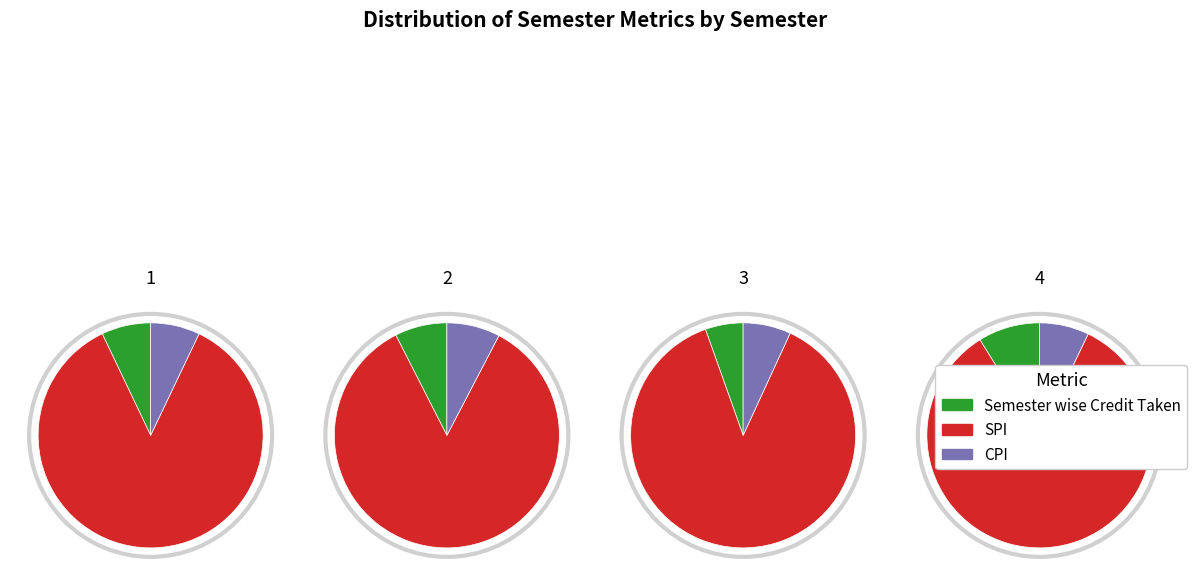

To the nearest percent, what is the combined percentage of 2 and 1?

50%